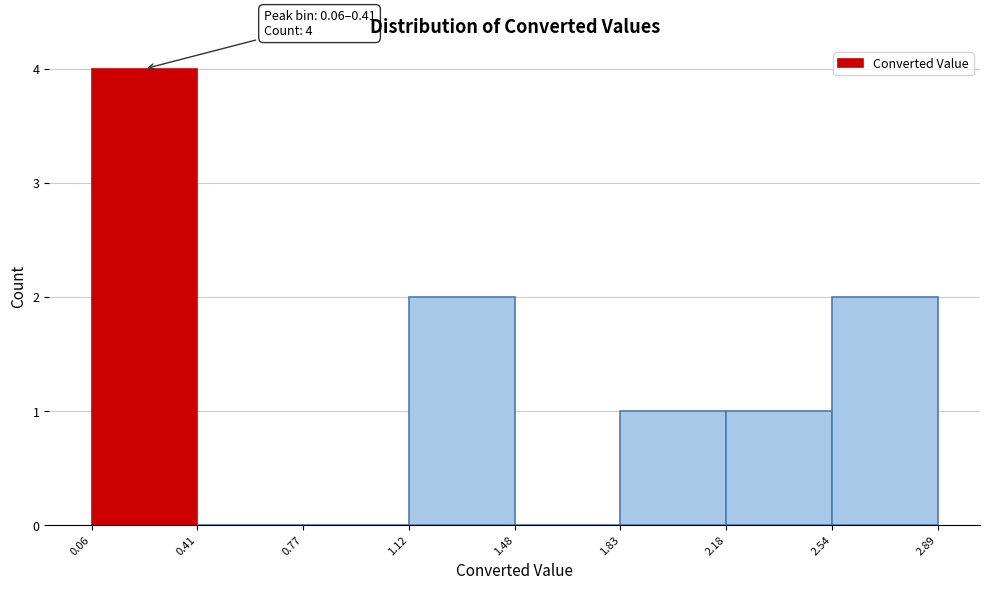

Which range on the x-axis has the tallest bar?

0.06 to 0.41